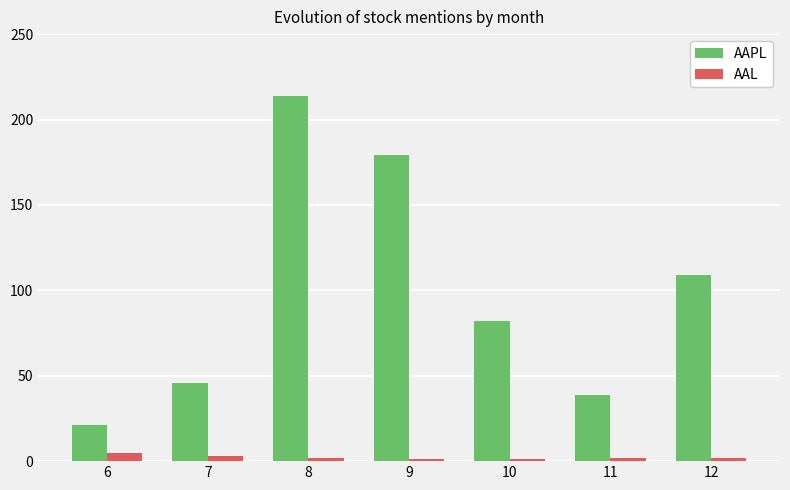

Which series has the largest range (max minus min)?

AAPL